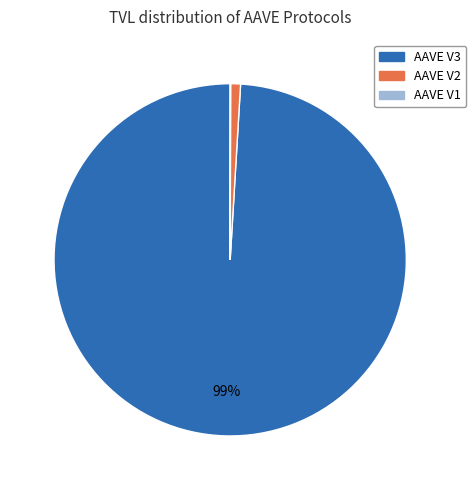

To the nearest percent, what is the difference between the largest and smallest slice percentages?

99%